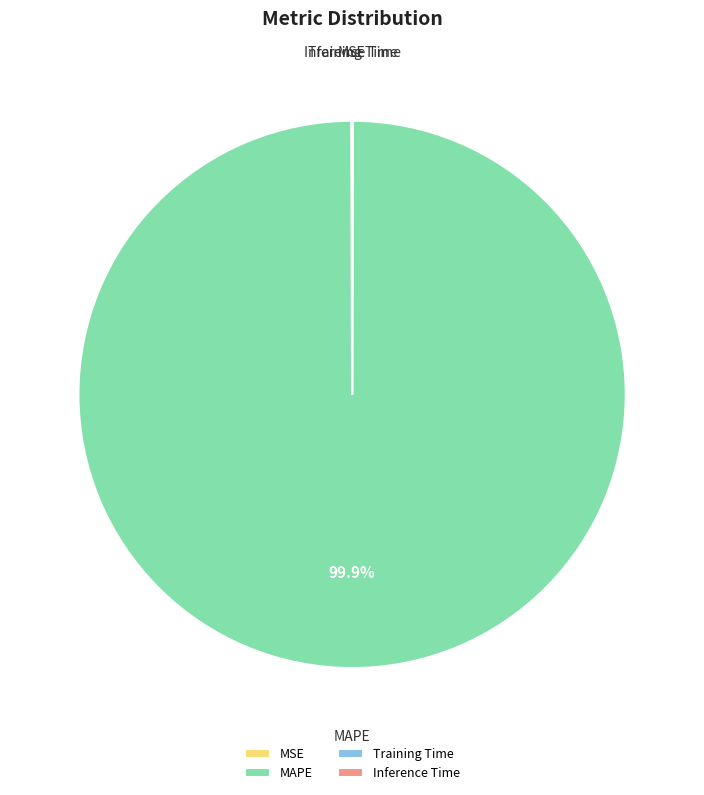

Which slice is the largest?

MAPE